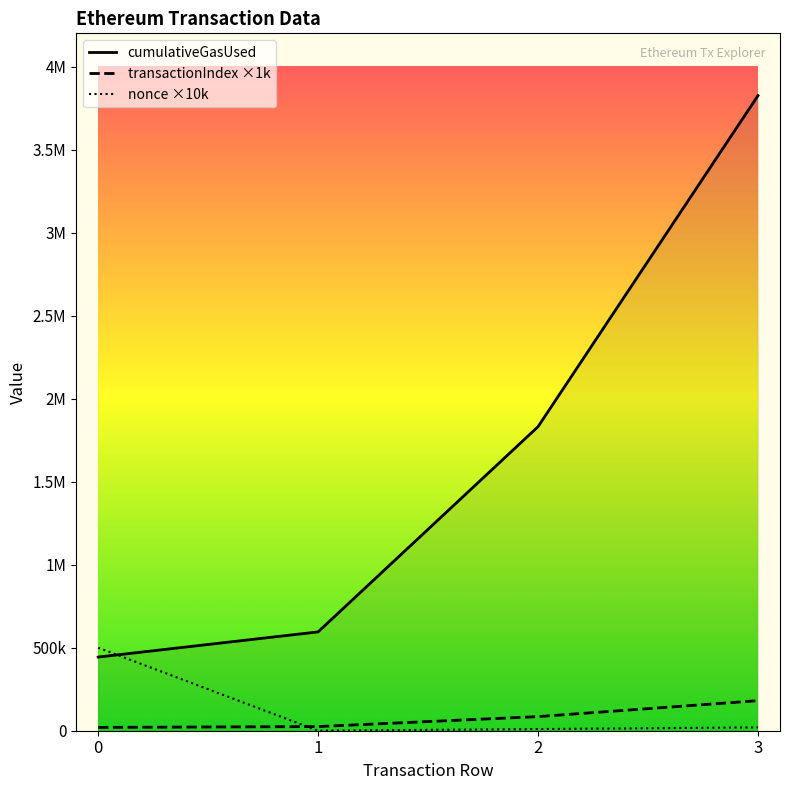

Is the value of transactionIndex at 3 greater than the value of nonce at 3?

Yes